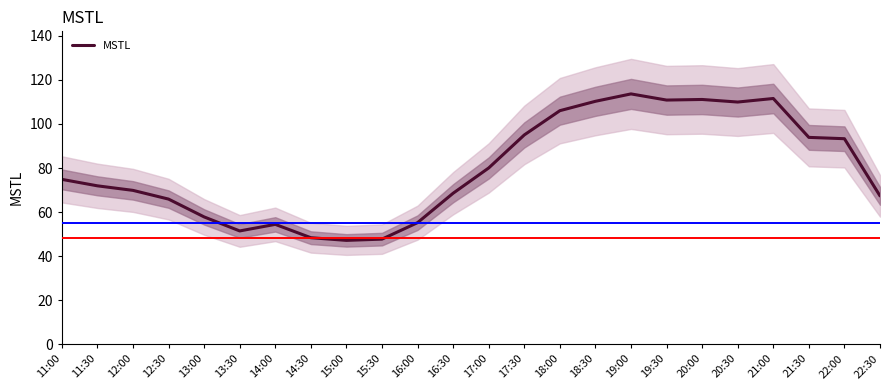

List the labels in order of value, smallest first.

15:00, 15:30, 14:30, 13:30, 14:00, 16:00, 13:00, 12:30, 22:30, 16:30, 12:00, 11:30, 11:00, 17:00, 22:00, 21:30, 17:30, 18:00, 20:30, 18:30, 19:30, 20:00, 21:00, 19:00